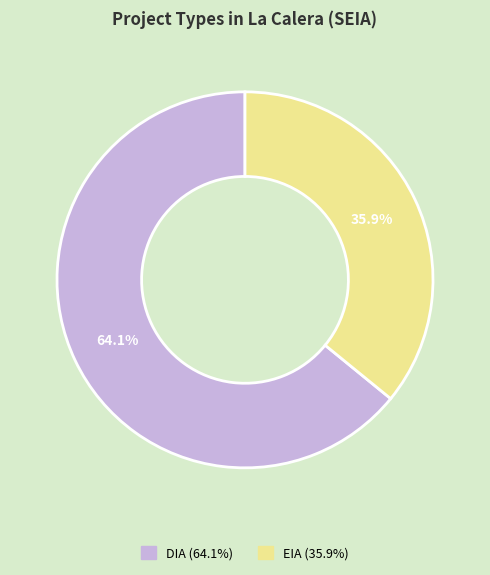

Is it true that EIA is 36% of the pie?

True